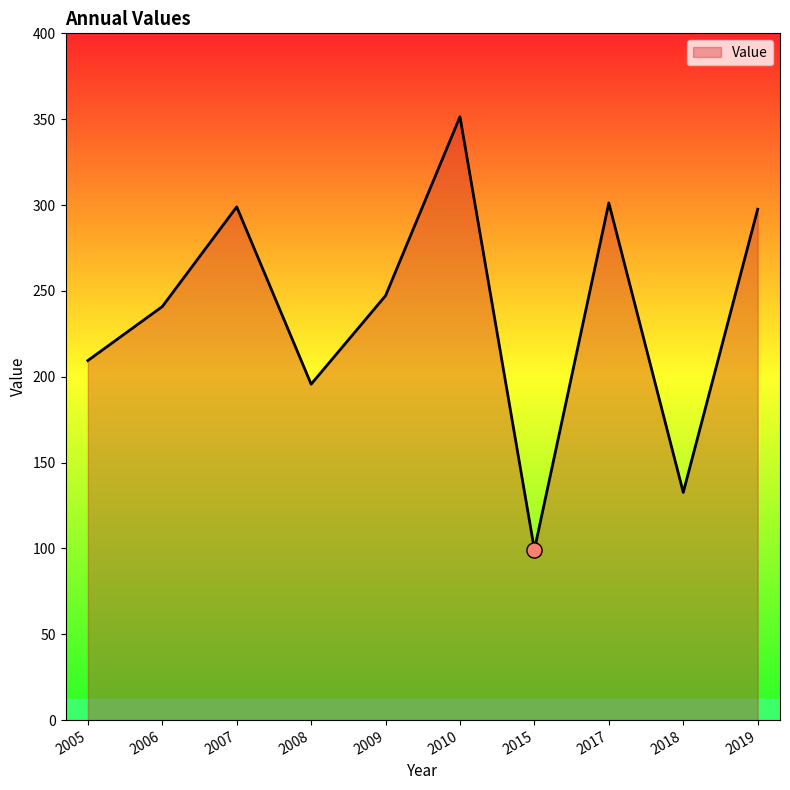

What is the ratio of the value at 2005 to the value at 2018?

1.6